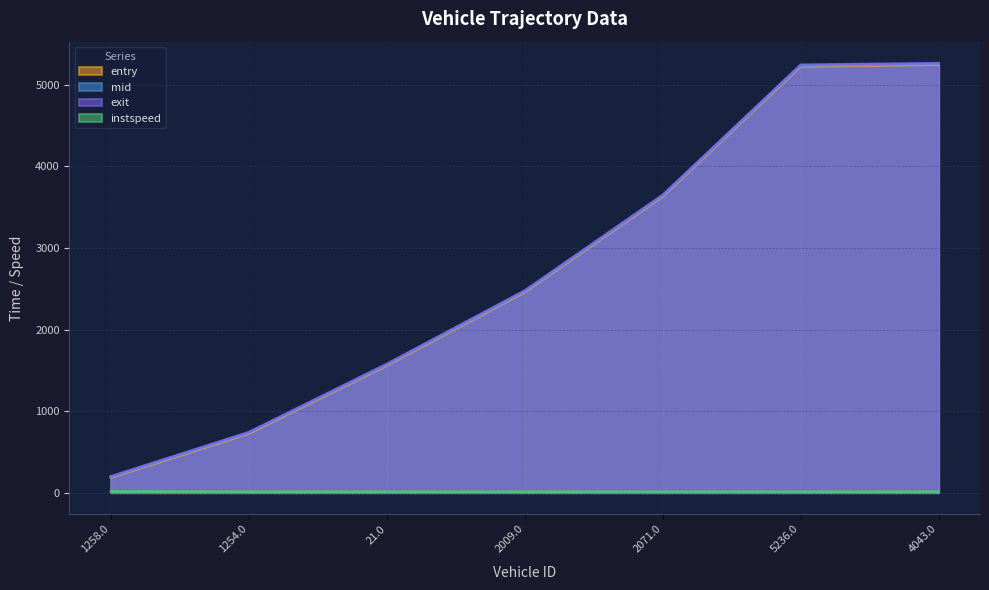

At which label does entry first exceed 2459?

2009.0